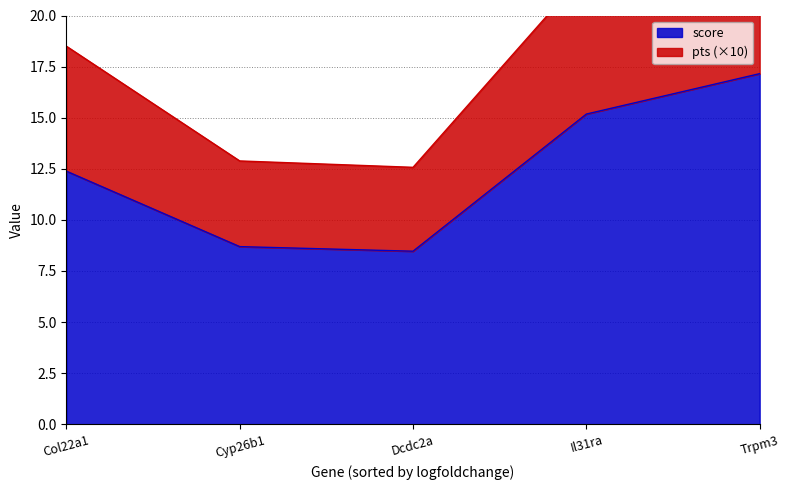

The value of pts at Dcdc2a is 0.4. True or false?

True